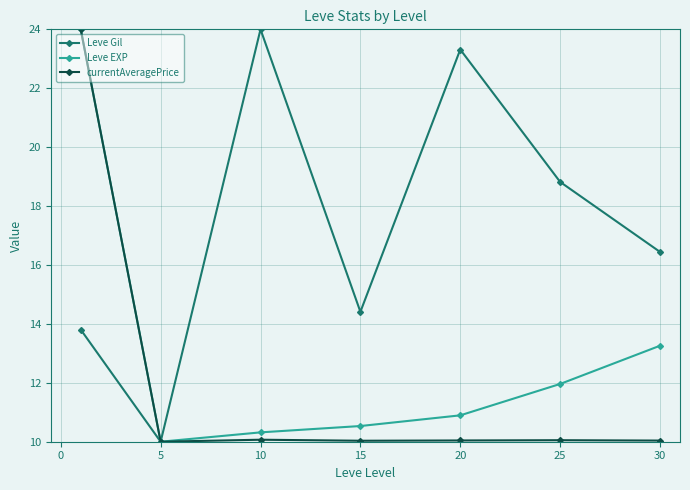

What is the minimum value shown in the chart?

10.0